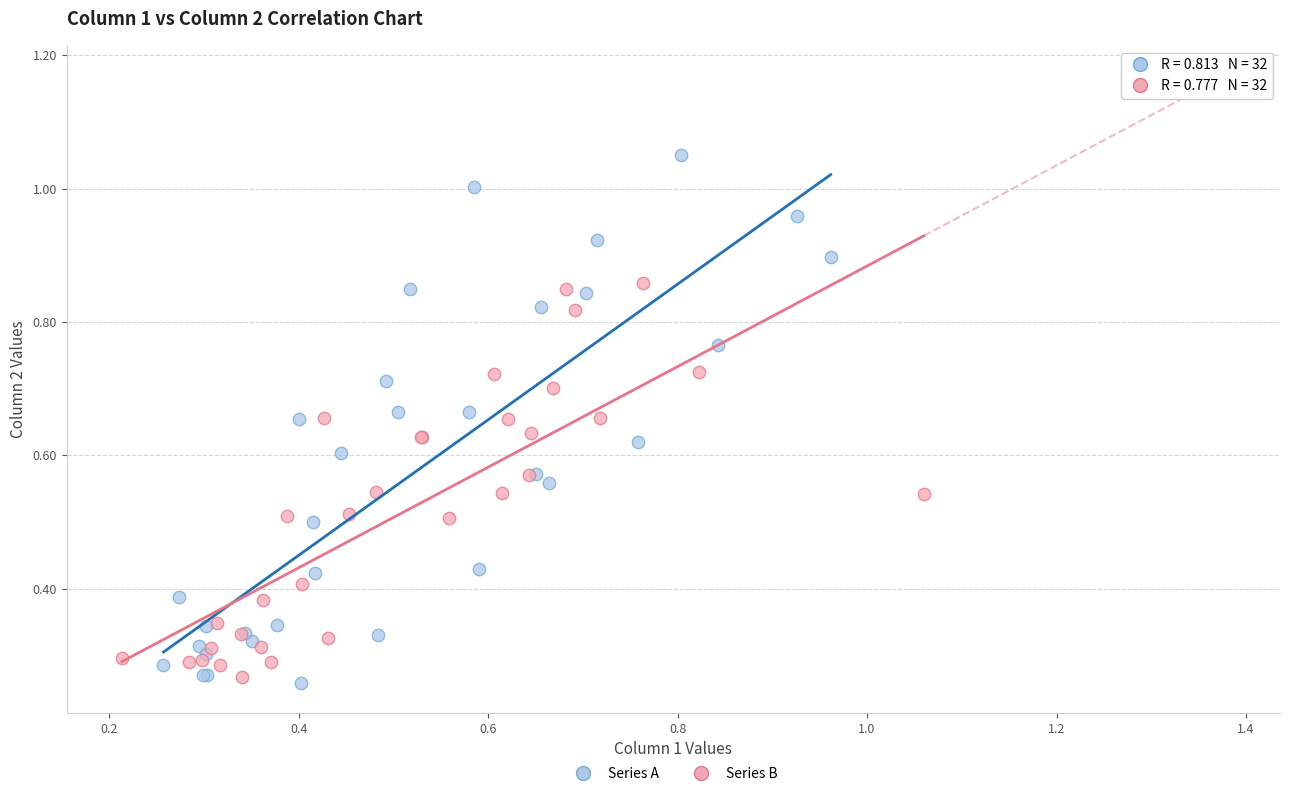

Which series contains the highest Y value?

Series A